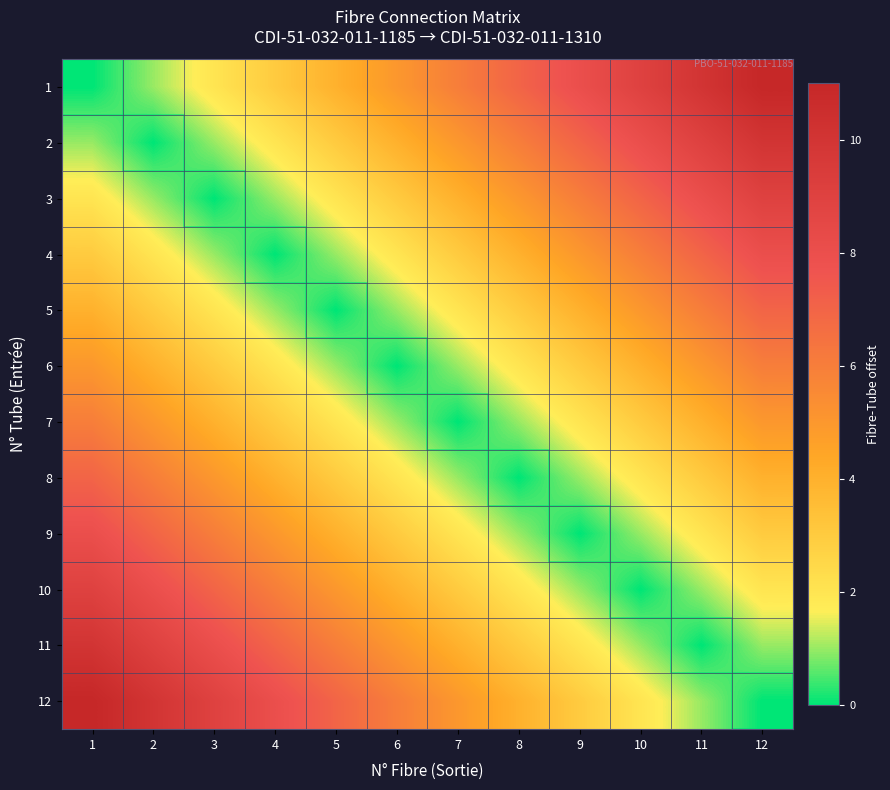

Reading left to right, list all the values displayed in this chart.

1: 1=0	2=1	3=2	4=3	5=4	6=5	7=6	8=7	9=8	10=9	11=10	12=11
2: 1=1	2=0	3=1	4=2	5=3	6=4	7=5	8=6	9=7	10=8	11=9	12=10
3: 1=2	2=1	3=0	4=1	5=2	6=3	7=4	8=5	9=6	10=7	11=8	12=9
4: 1=3	2=2	3=1	4=0	5=1	6=2	7=3	8=4	9=5	10=6	11=7	12=8
5: 1=4	2=3	3=2	4=1	5=0	6=1	7=2	8=3	9=4	10=5	11=6	12=7
6: 1=5	2=4	3=3	4=2	5=1	6=0	7=1	8=2	9=3	10=4	11=5	12=6
7: 1=6	2=5	3=4	4=3	5=2	6=1	7=0	8=1	9=2	10=3	11=4	12=5
8: 1=7	2=6	3=5	4=4	5=3	6=2	7=1	8=0	9=1	10=2	11=3	12=4
9: 1=8	2=7	3=6	4=5	5=4	6=3	7=2	8=1	9=0	10=1	11=2	12=3
10: 1=9	2=8	3=7	4=6	5=5	6=4	7=3	8=2	9=1	10=0	11=1	12=2
11: 1=10	2=9	3=8	4=7	5=6	6=5	7=4	8=3	9=2	10=1	11=0	12=1
12: 1=11	2=10	3=9	4=8	5=7	6=6	7=5	8=4	9=3	10=2	11=1	12=0